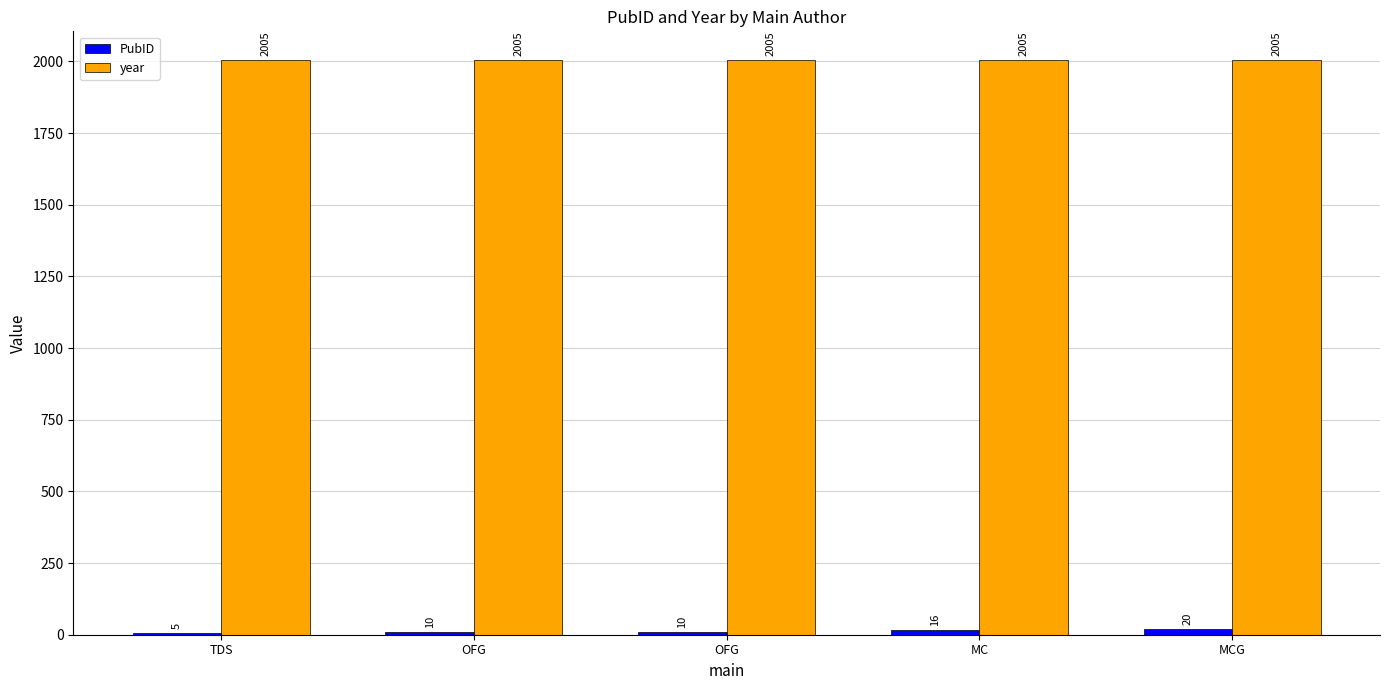

What is the total value across all series at MCG?

2025